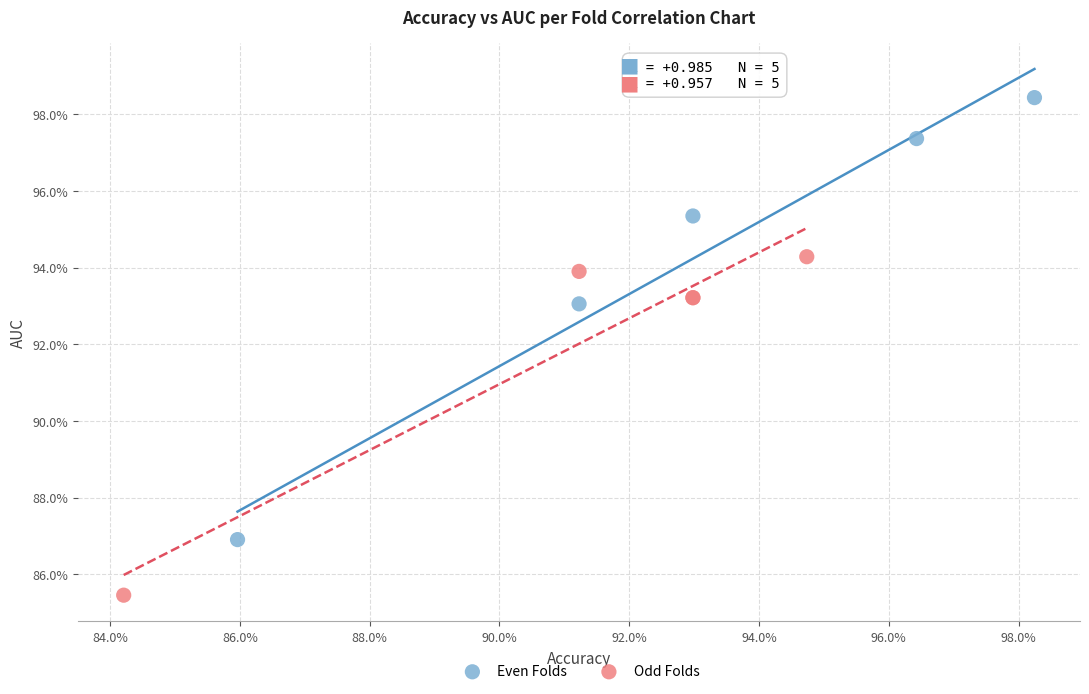

What are all the series names shown in the legend?

Even Folds, Odd Folds